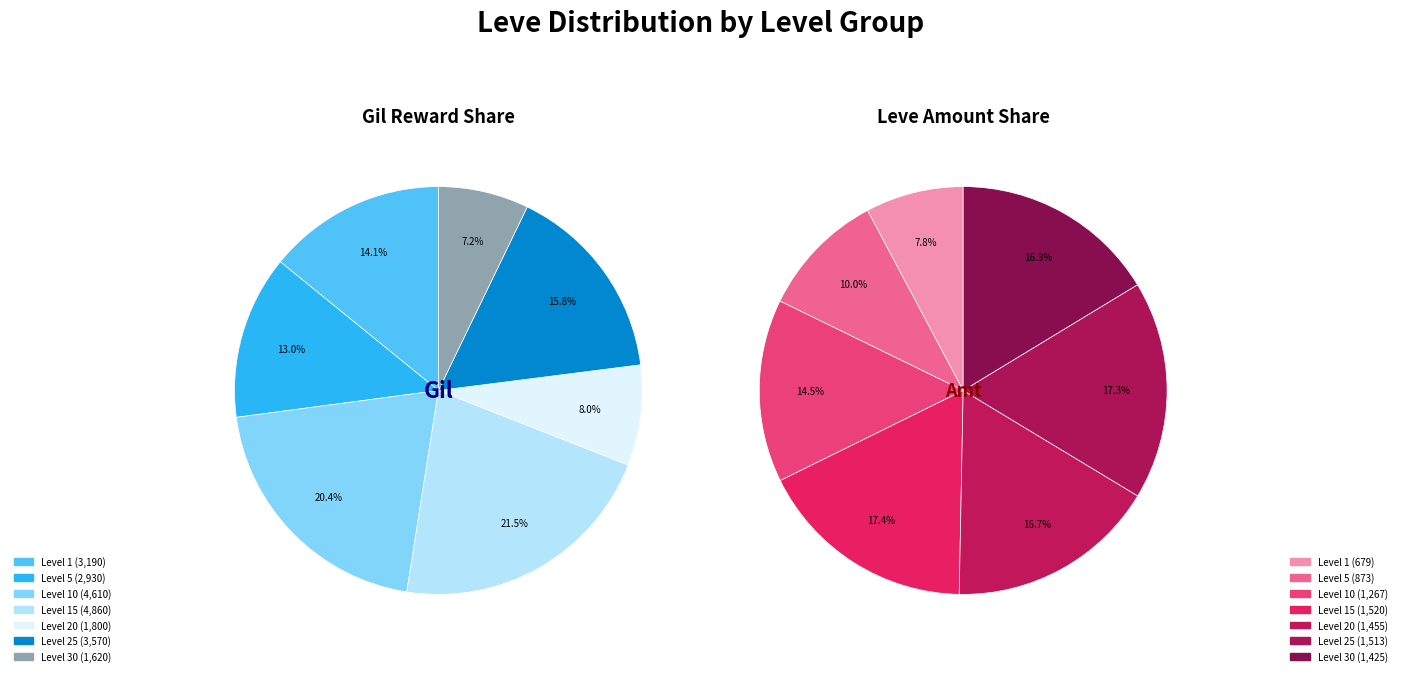

The Level 1 slice represents 23% of the pie. True or false?

False